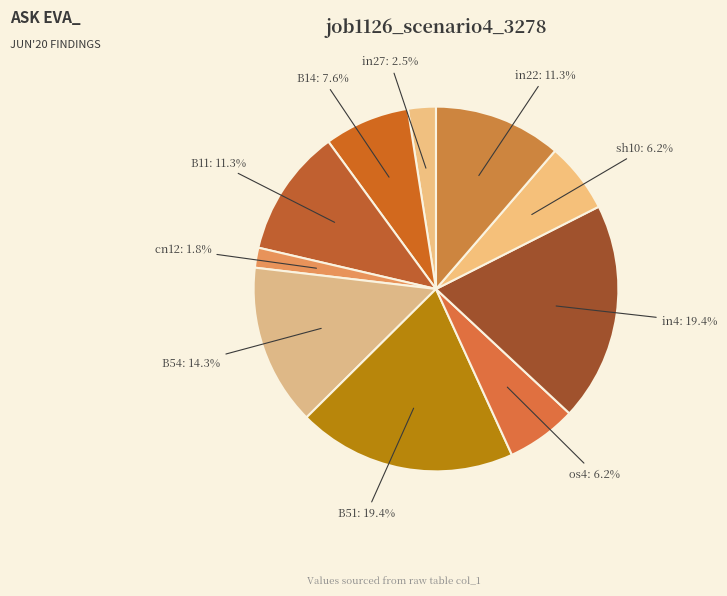

How many slices are in this pie chart?

10